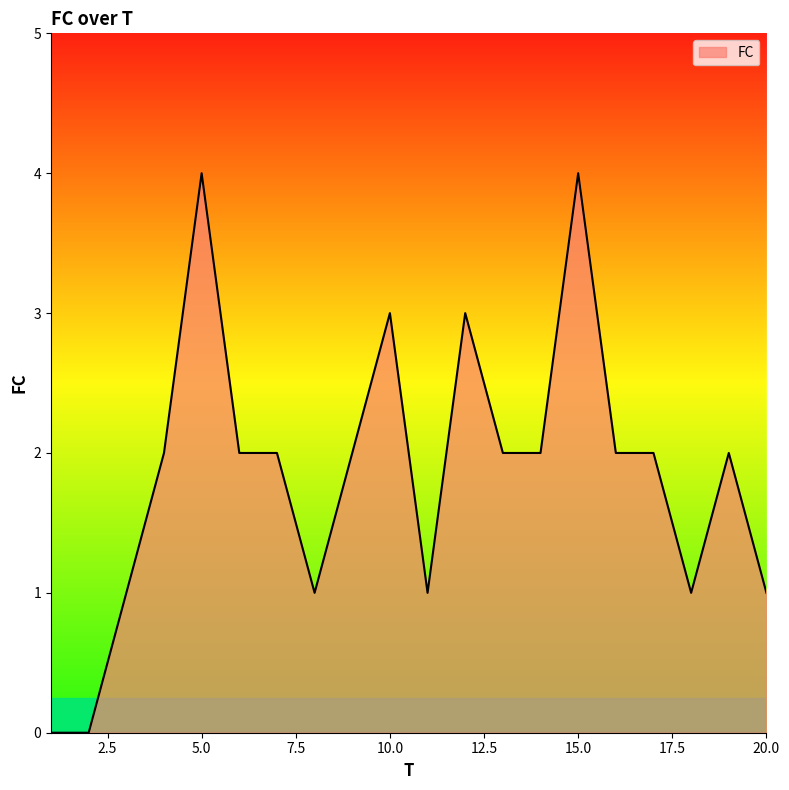

What is the maximum value shown in the chart?

4